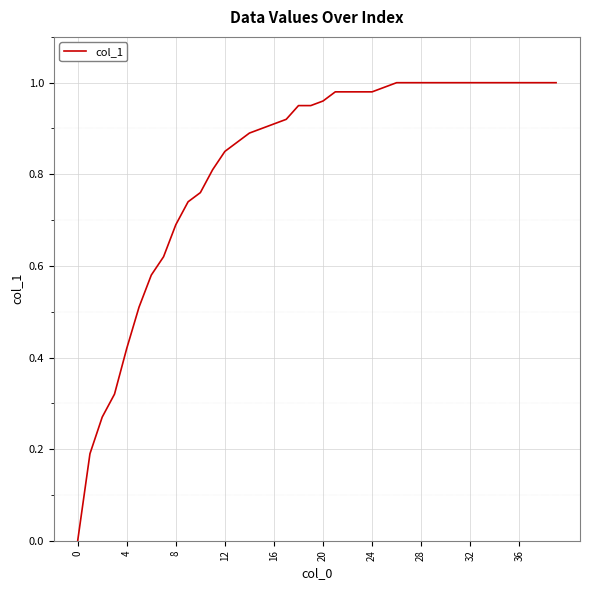

Is this an area chart (filled region under the line)?

No